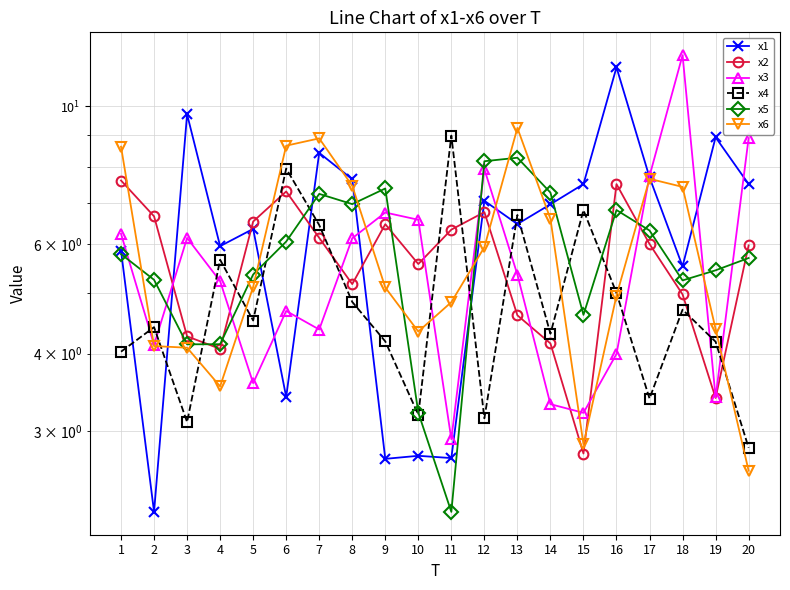

Which series changed the most between 13 and 17?

x4